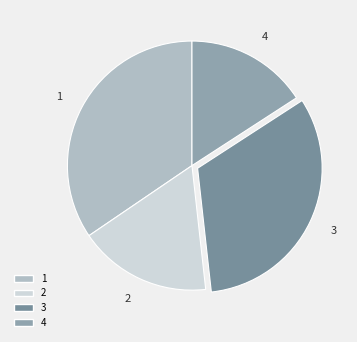

How many segments does this pie chart have?

4